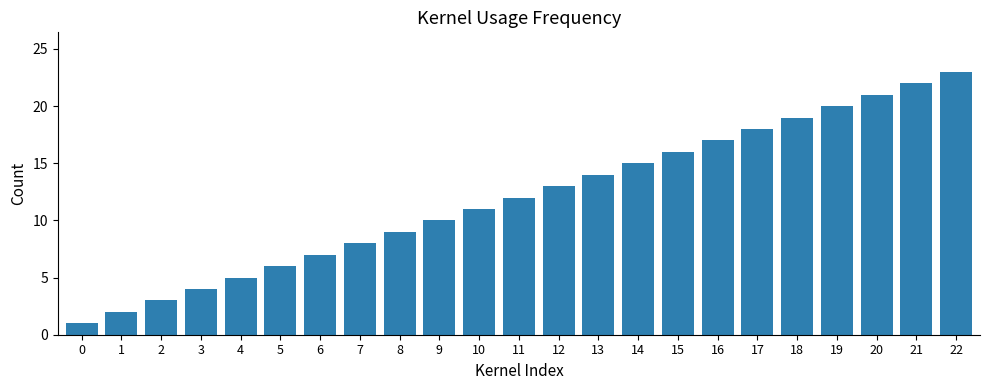

What is the value of the 18th bar from the left?

18